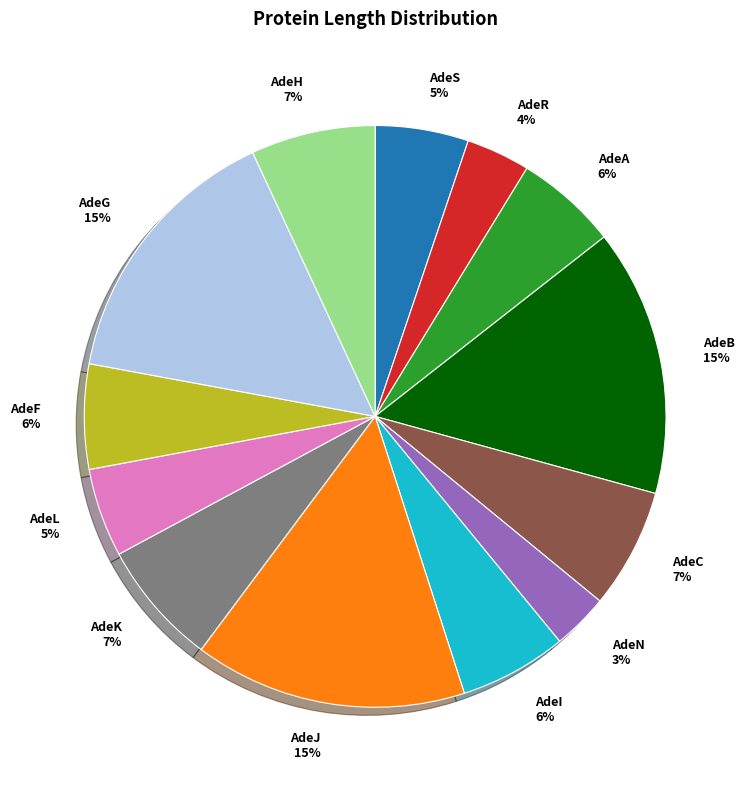

Combined, do AdeJ and AdeK account for over 50%?

No